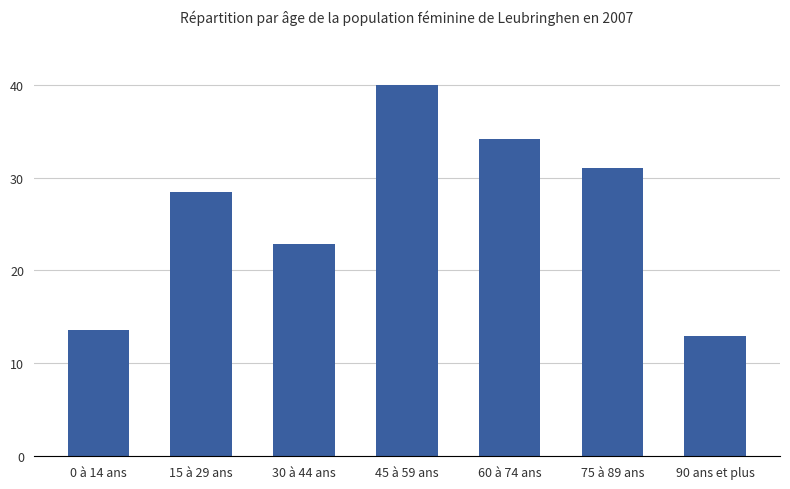

Rank the categories by value from lowest to highest.

90 ans et plus, 0 à 14 ans, 30 à 44 ans, 15 à 29 ans, 75 à 89 ans, 60 à 74 ans, 45 à 59 ans